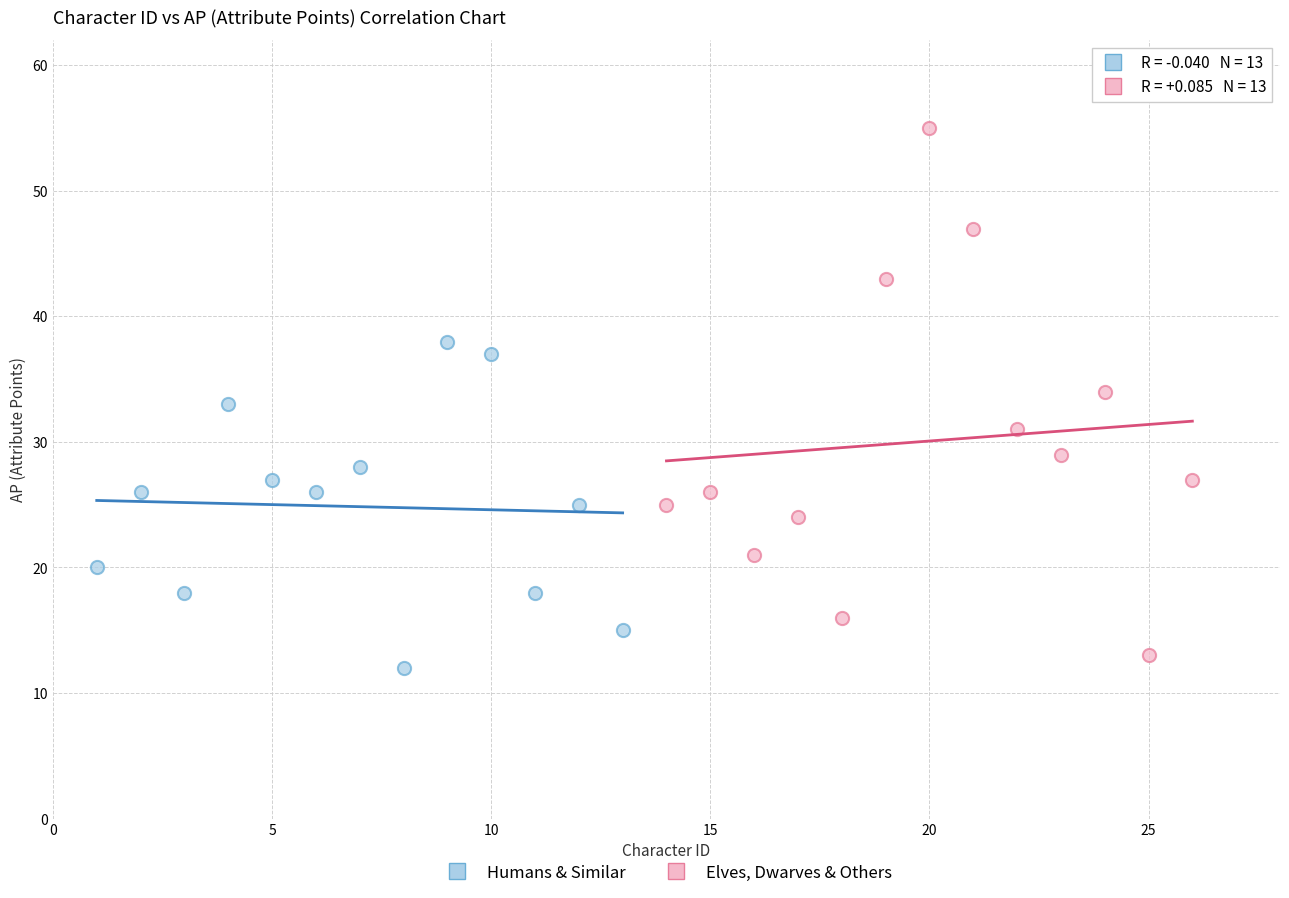

Which series has the largest Y range (max minus min)?

Elves, Dwarves & Others